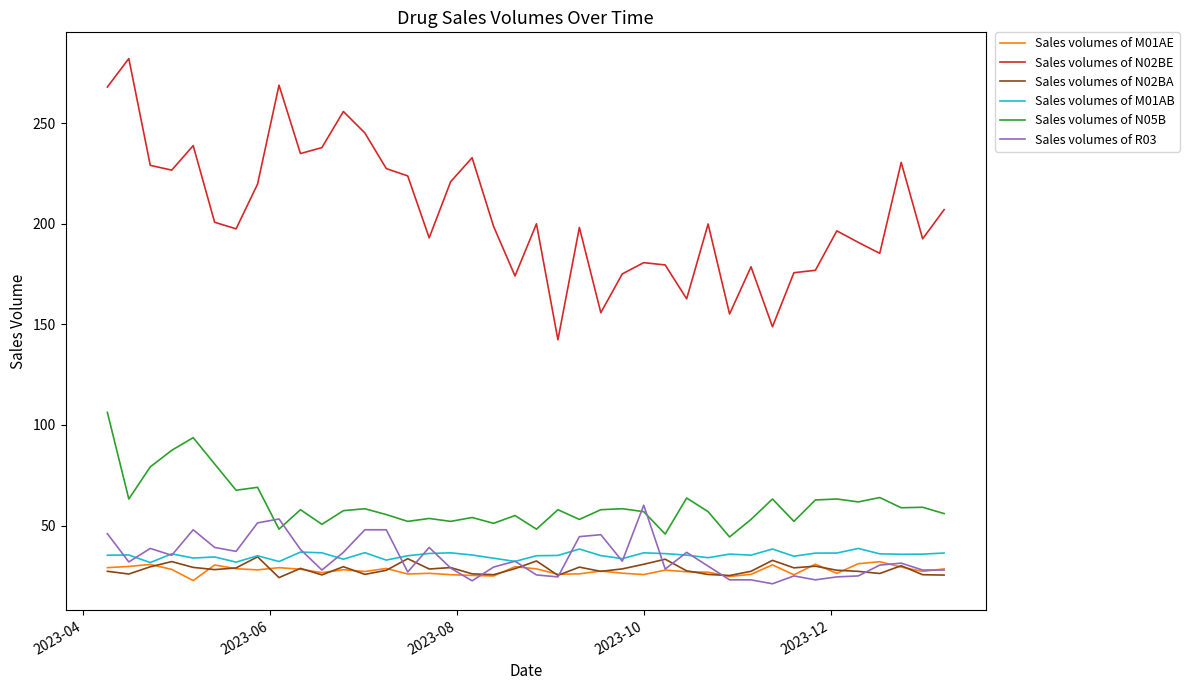

What are all the series names shown in the legend?

Sales volumes of M01AE, Sales volumes of N02BE, Sales volumes of N02BA, Sales volumes of M01AB, Sales volumes of N05B, Sales volumes of R03